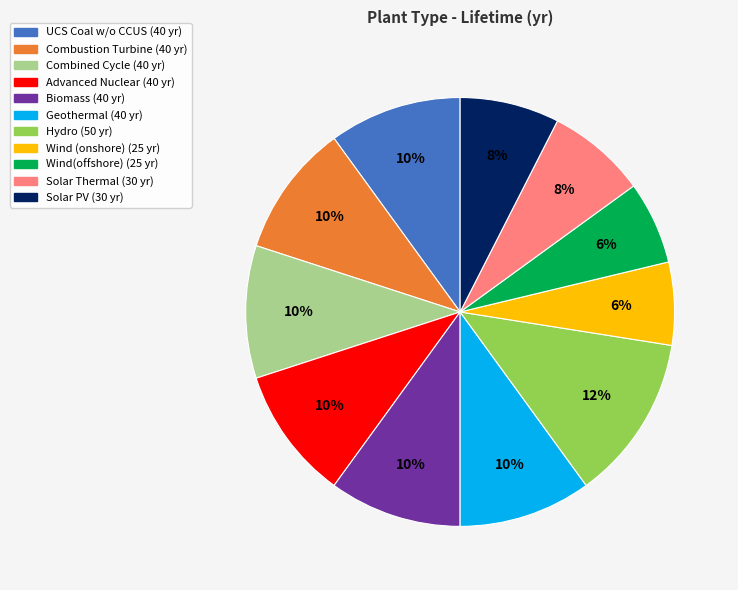

Between Combined Cycle and Solar PV, which is larger?

Combined Cycle